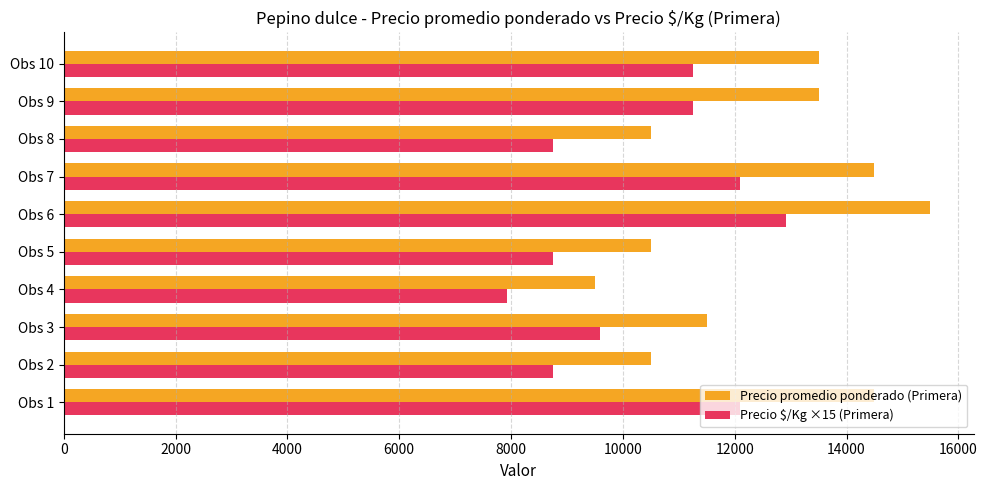

What are all the series names shown in the legend?

Precio promedio ponderado (Primera), Precio $/Kg ×15 (Primera)